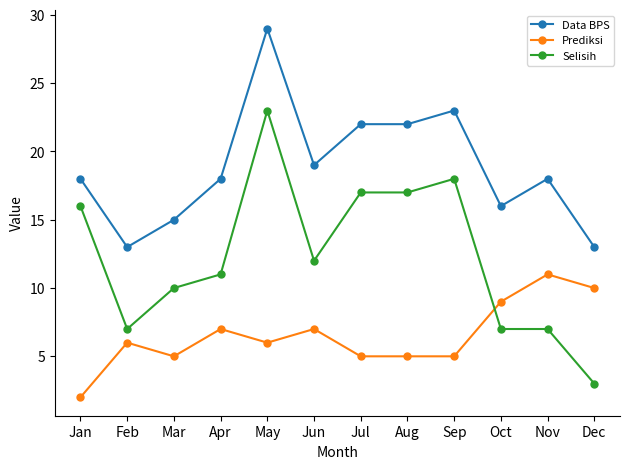

What is the maximum value shown in the chart?

29